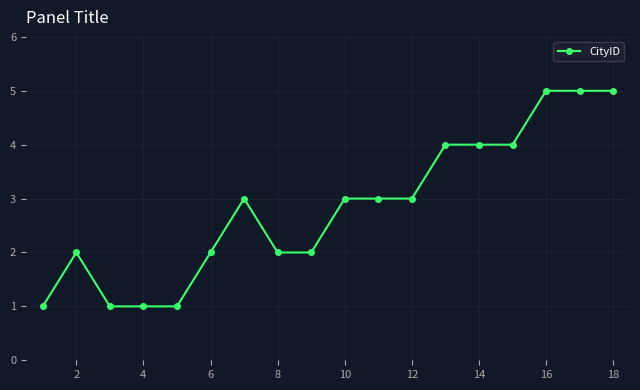

What is the greatest value displayed?

5